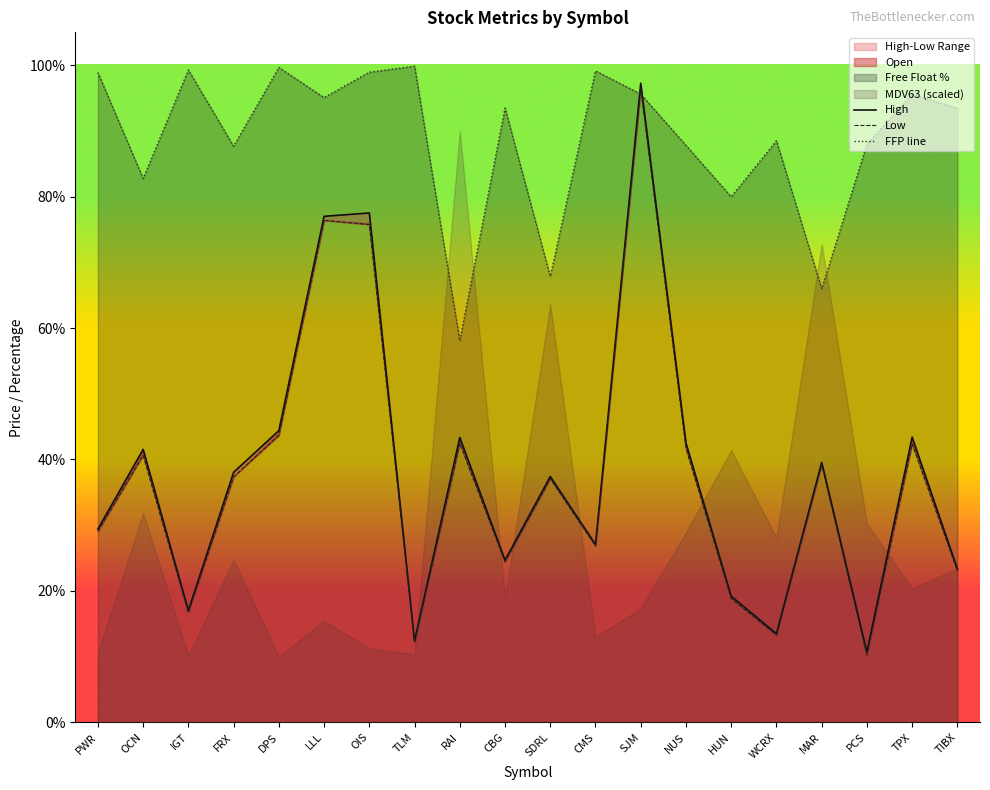

Where is High nearest to the value 53?

DPS